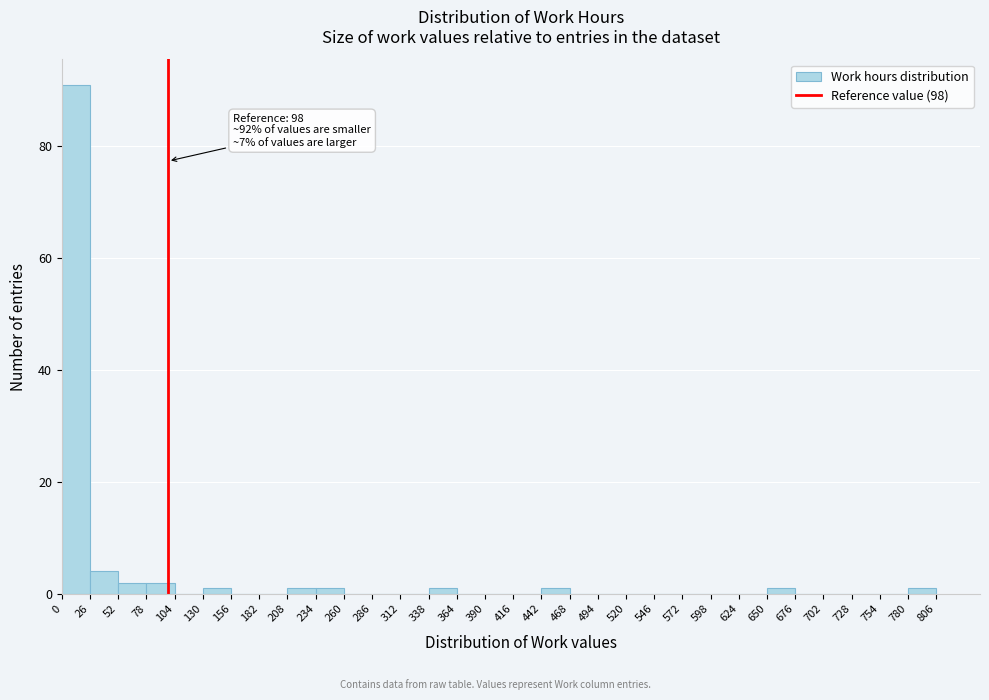

Which range on the x-axis has the tallest bar?

0 to 26